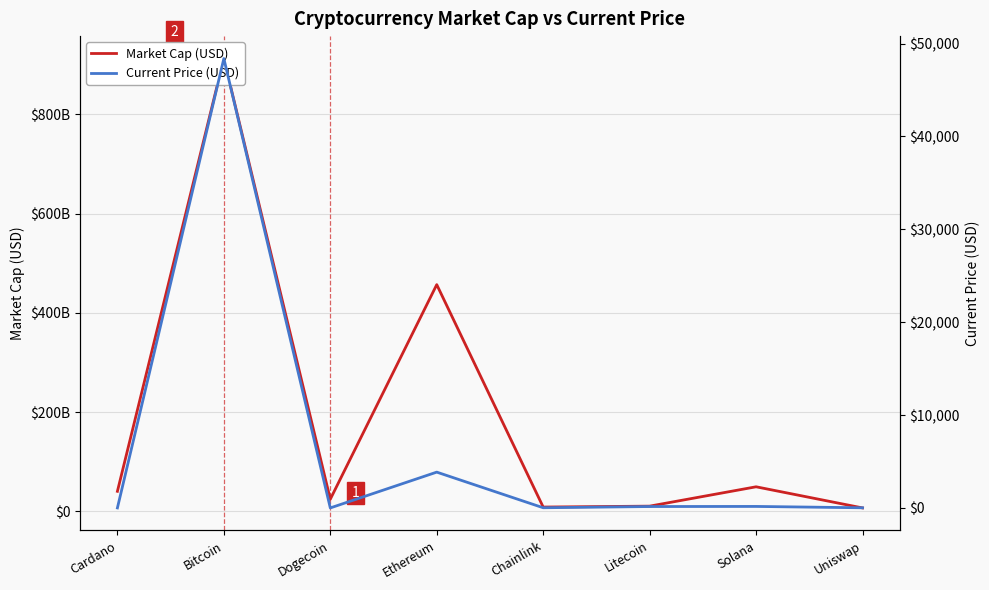

True or false: Market Cap (USD) and Current Price (USD) cross at least once.

False